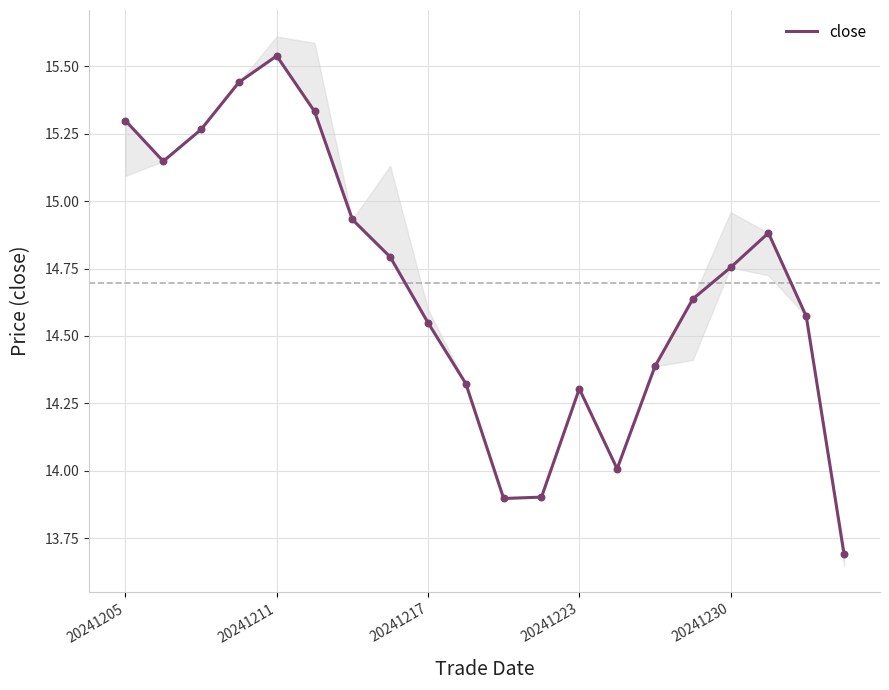

Between 6 and 19, which is larger?

6